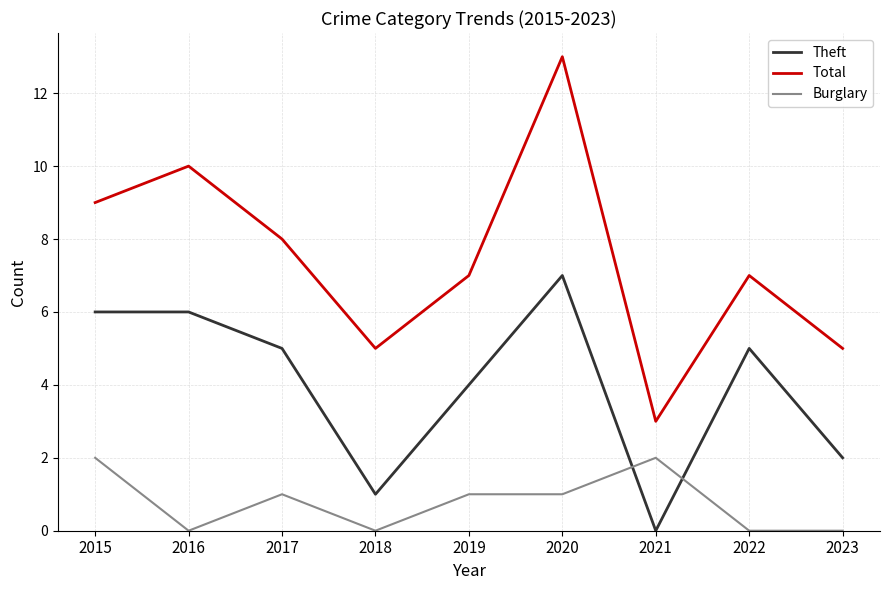

Which series has the widest spread of values?

Total